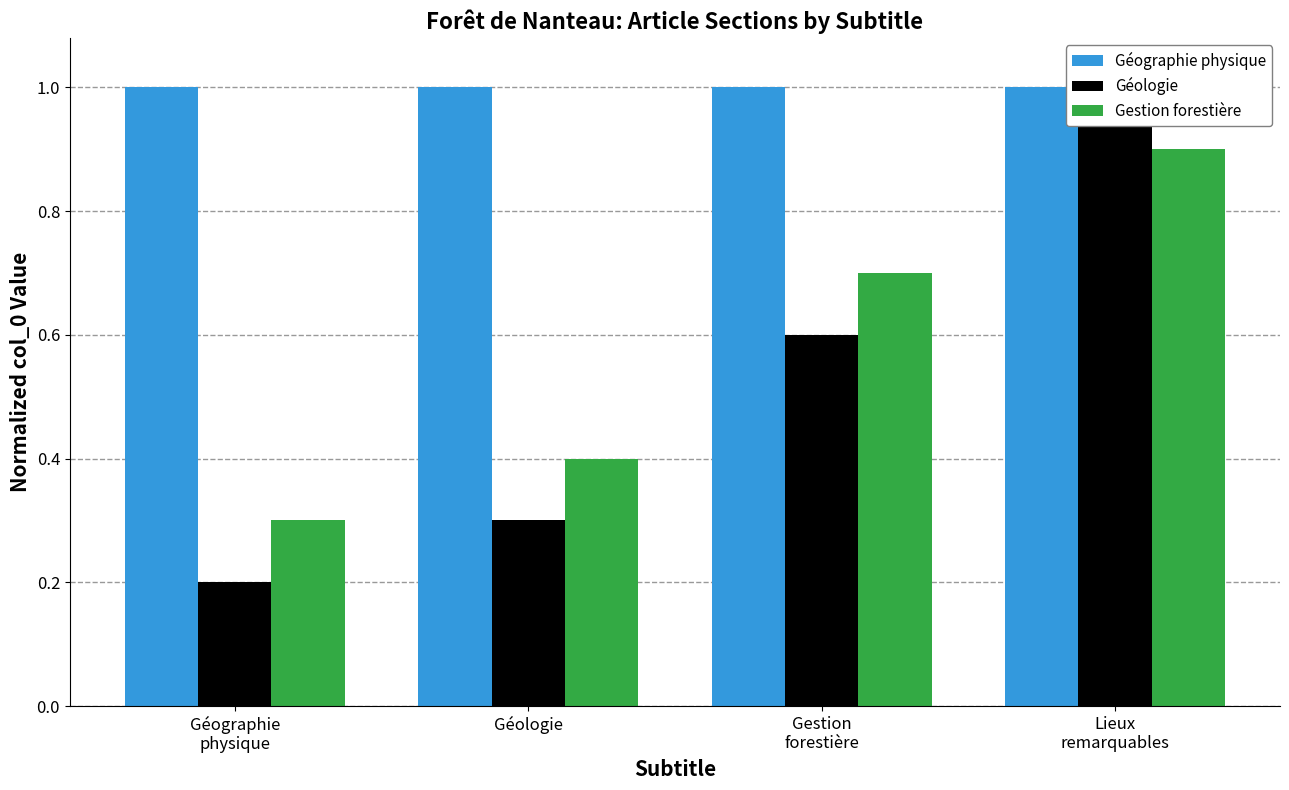

What are all the series names shown in the legend?

Géographie physique, Géologie, Gestion forestière